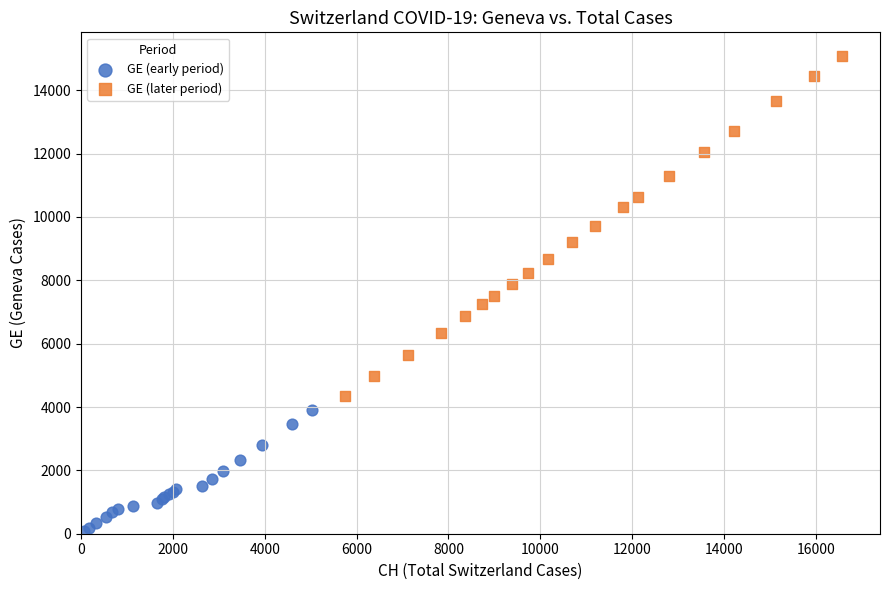

Which series has the largest Y range (max minus min)?

GE (later period)